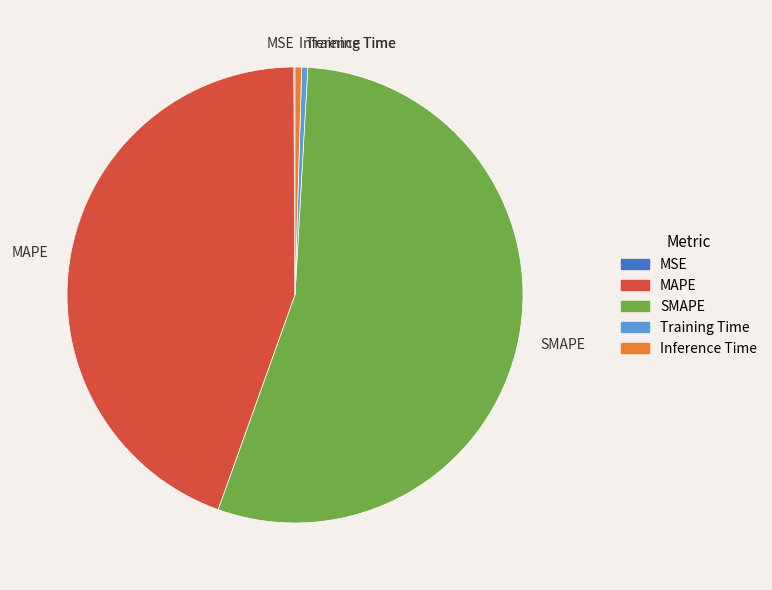

The Inference Time slice represents 0% of the pie. True or false?

True